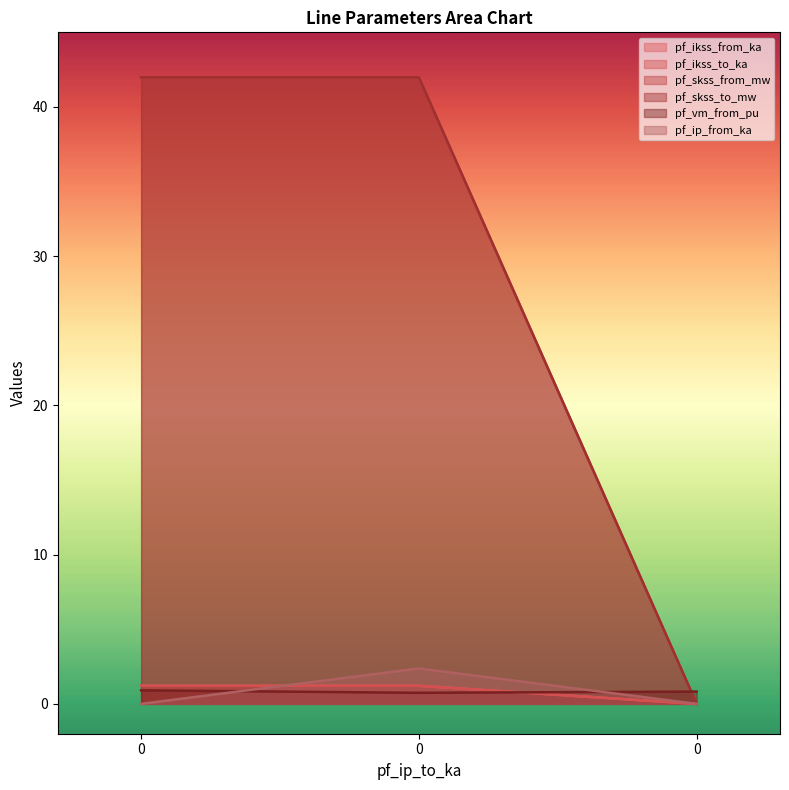

At 0, list the series in order from largest to smallest.

pf_skss_from_mw, pf_skss_to_mw, pf_ikss_from_ka, pf_ikss_to_ka, pf_vm_from_pu, pf_ip_from_ka